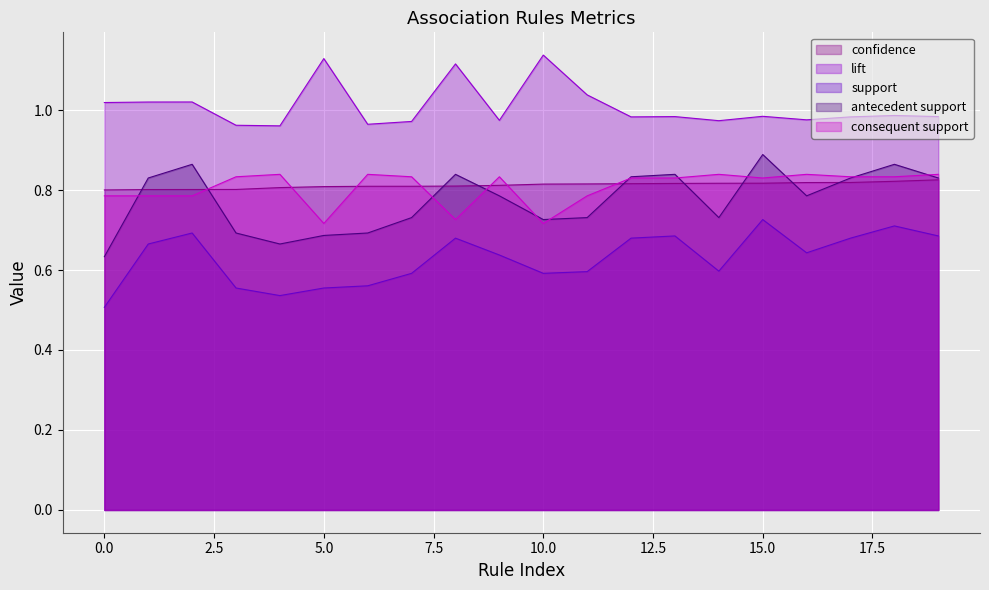

What are all the series names shown in the legend?

confidence, lift, support, antecedent support, consequent support